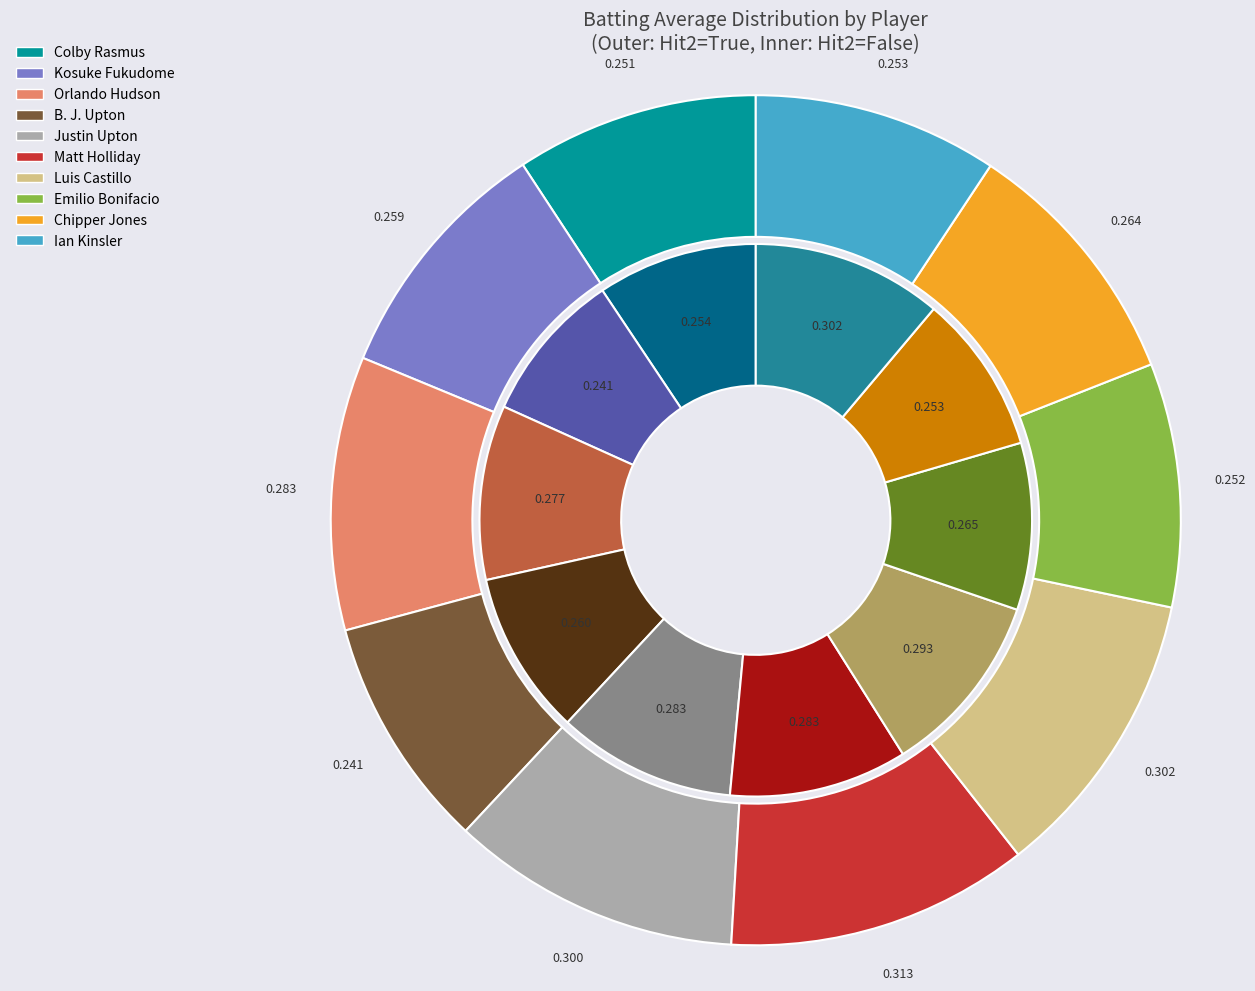

Rank the categories by True value from highest to lowest.

Matt Holliday, Luis Castillo, Justin Upton, Orlando Hudson, Chipper Jones, Kosuke Fukudome, Ian Kinsler, Emilio Bonifacio, Colby Rasmus, B. J. Upton